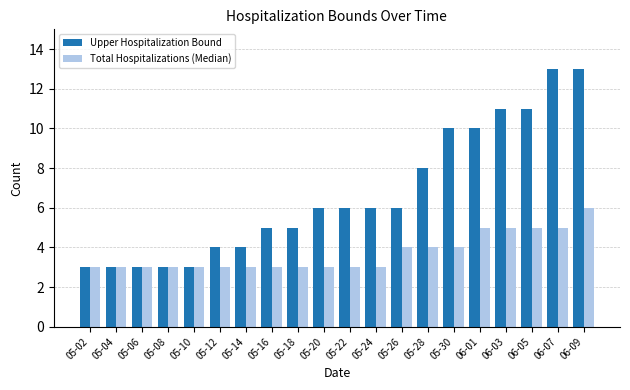

What are all the series names shown in the legend?

Upper Hospitalization Bound, Total Hospitalizations (Median)